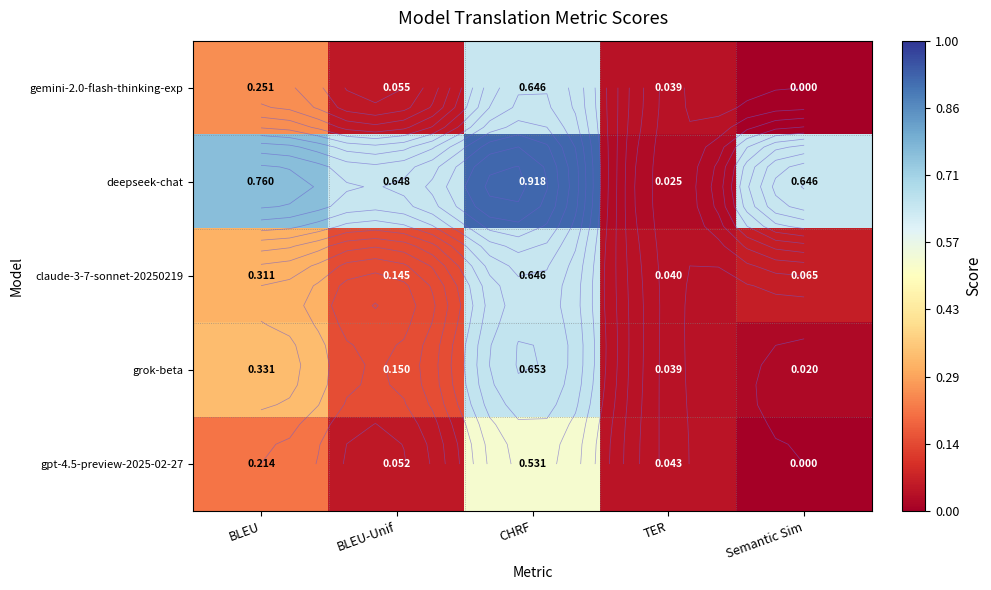

How many data points does each series have?

5